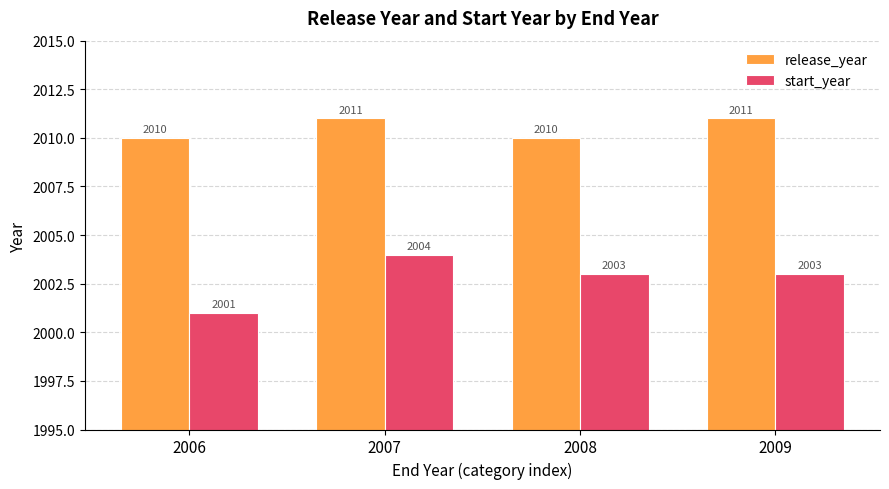

What is the minimum value shown in the chart?

2001